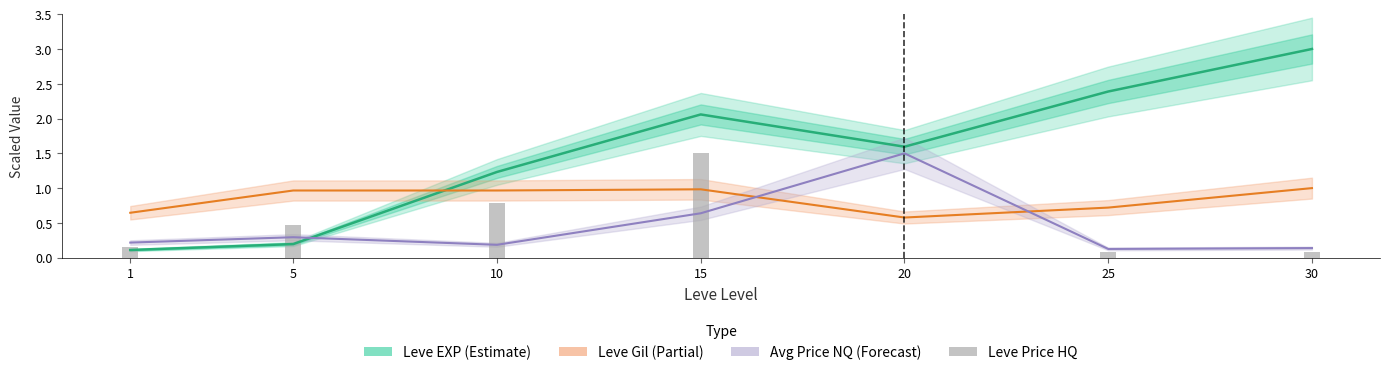

Reading right to left, transcribe all the data shown in this chart.

Leve EXP: 3.0	2.4	1.6	2.1	1.2	0.2	0.1
Leve Gil: 1.0	0.7	0.6	1.0	1.0	1.0	0.6
Avg Price NQ: 0.1	0.1	1.5	0.6	0.2	0.3	0.2
Leve Price HQ: 0.1	0.1	0.0	1.5	0.8	0.5	0.2